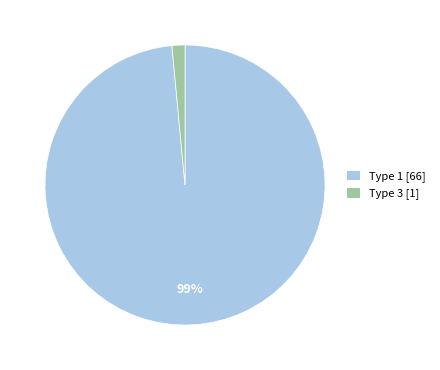

Combined, do Type 3 [1] and Type 1 [66] account for over 50%?

Yes